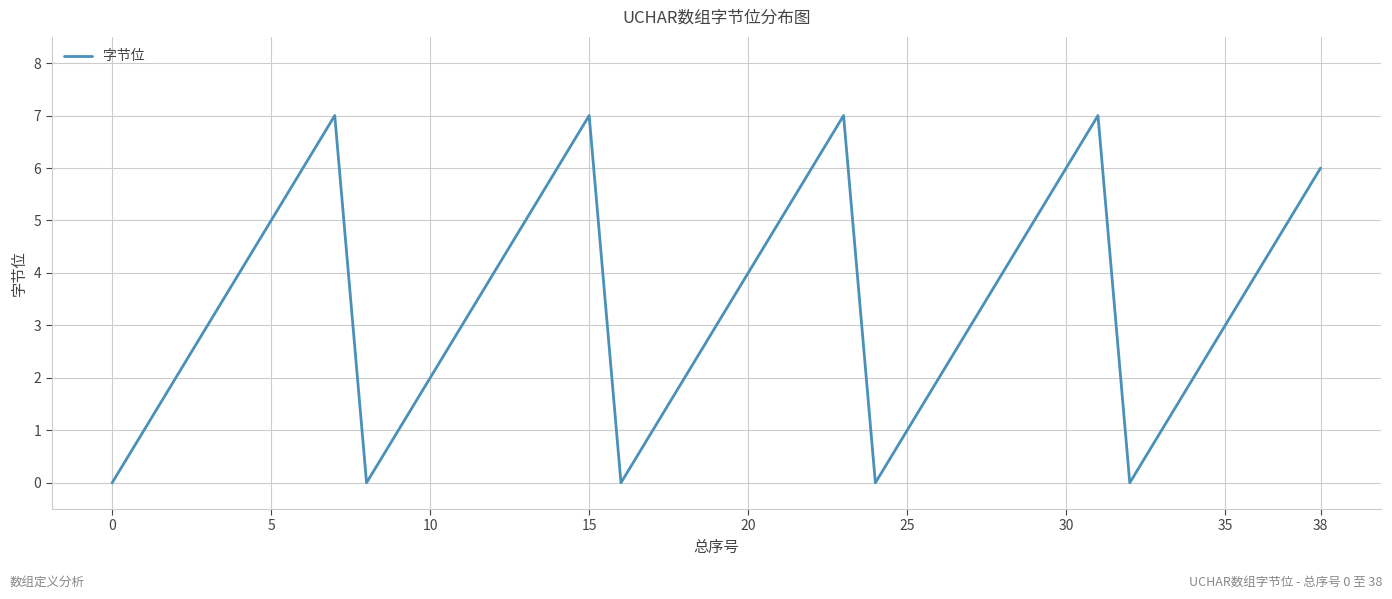

What is the maximum value shown in the chart?

7